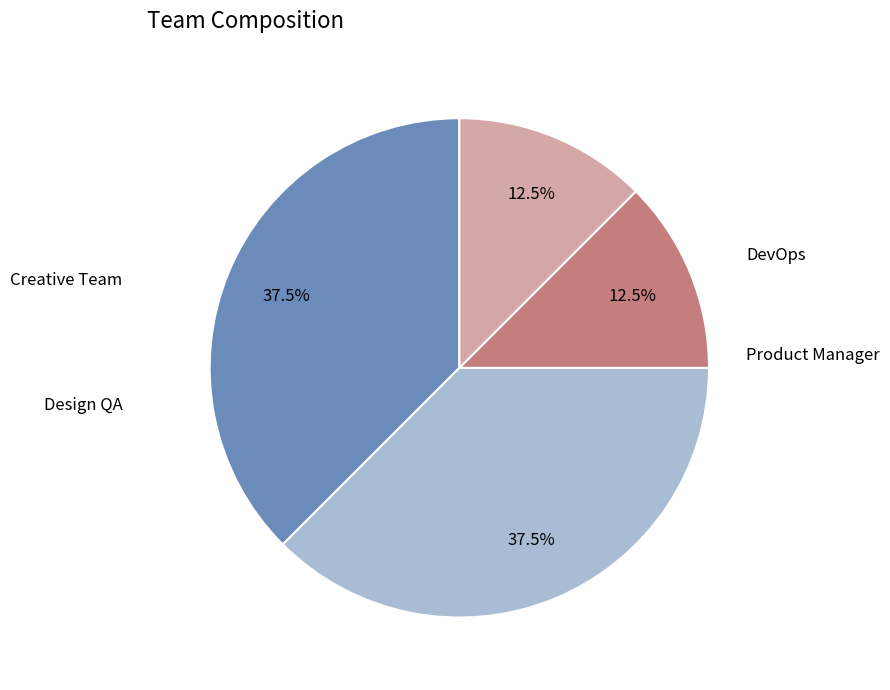

Rank the categories by value from lowest to highest.

DevOps, Product Manager, Creative Team, Design QA